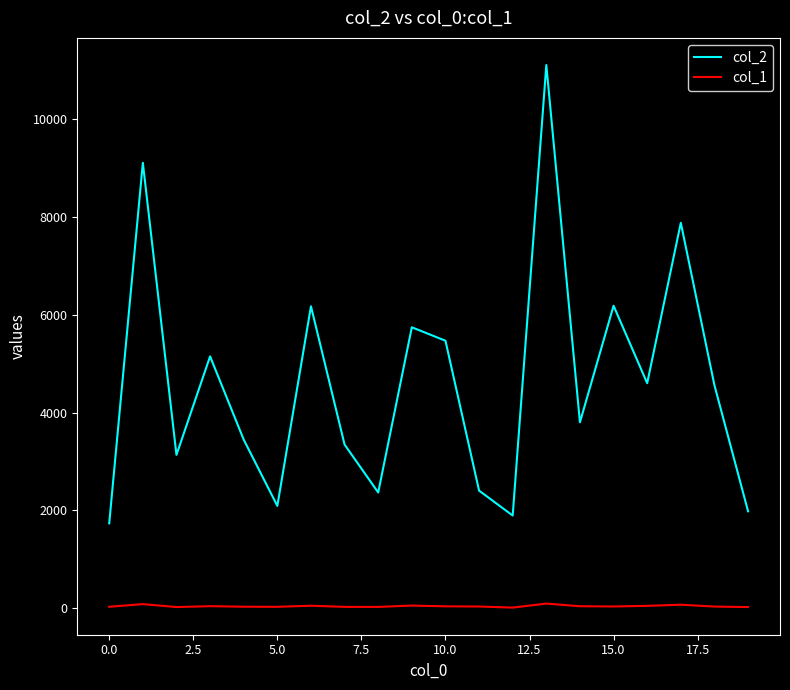

How many distinct data groups are displayed?

2